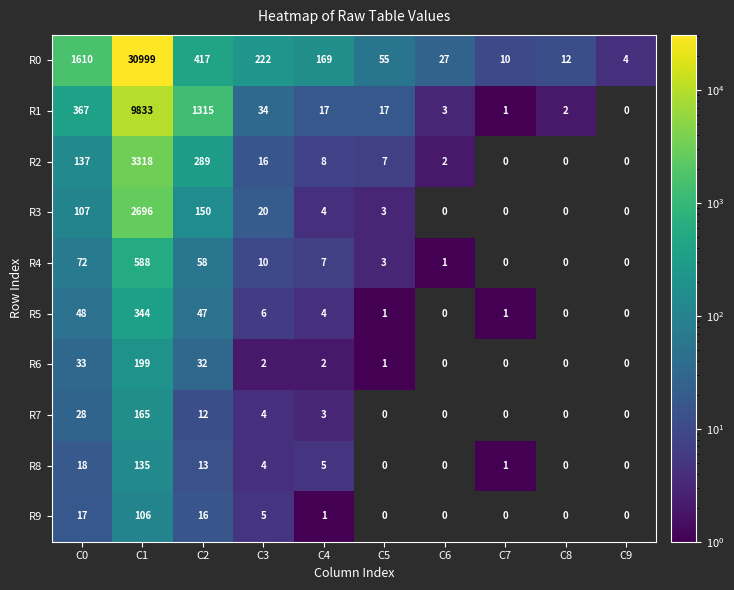

The R8 series shows 88 at C5. True or false?

False